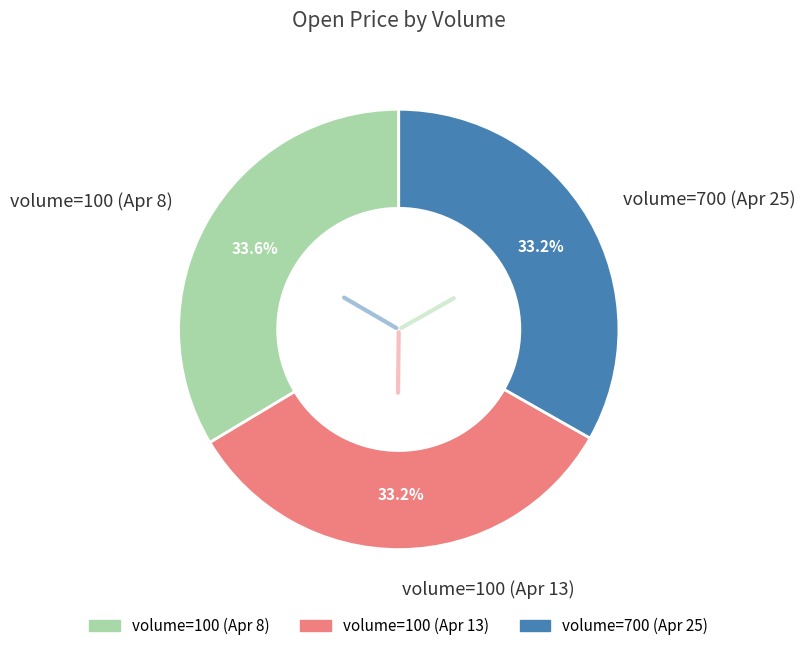

Combined, what portion of the pie is volume=700 (Apr 25) and volume=100 (Apr 13)?

66.4%